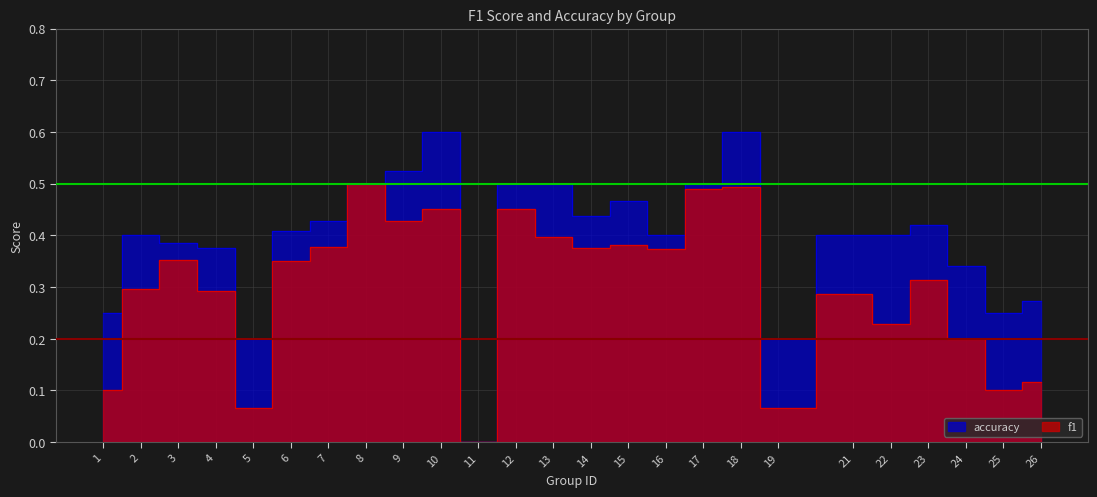

What is the greatest value displayed?

0.6